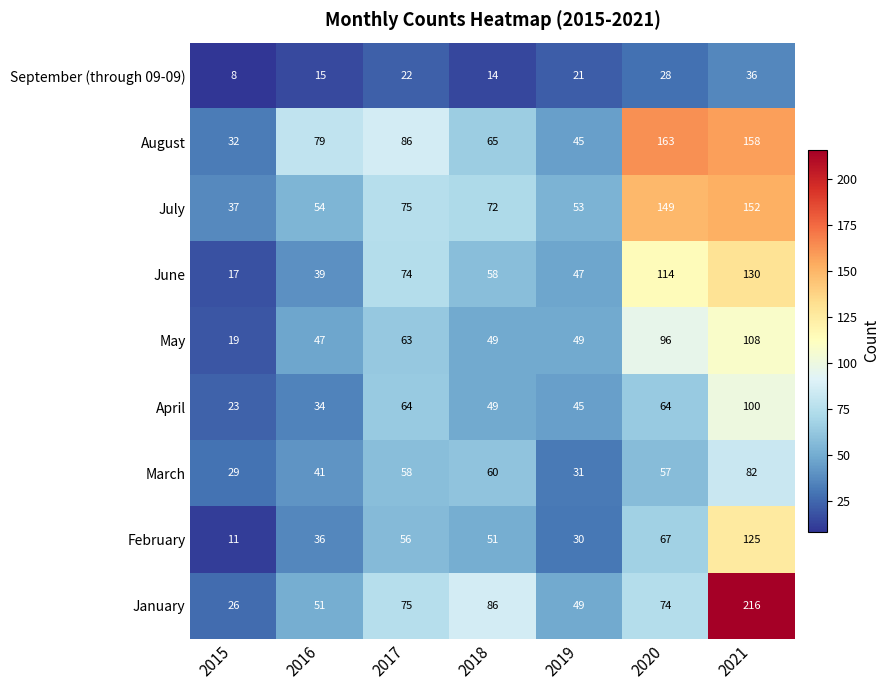

Where is July nearest to the value 94?

2017